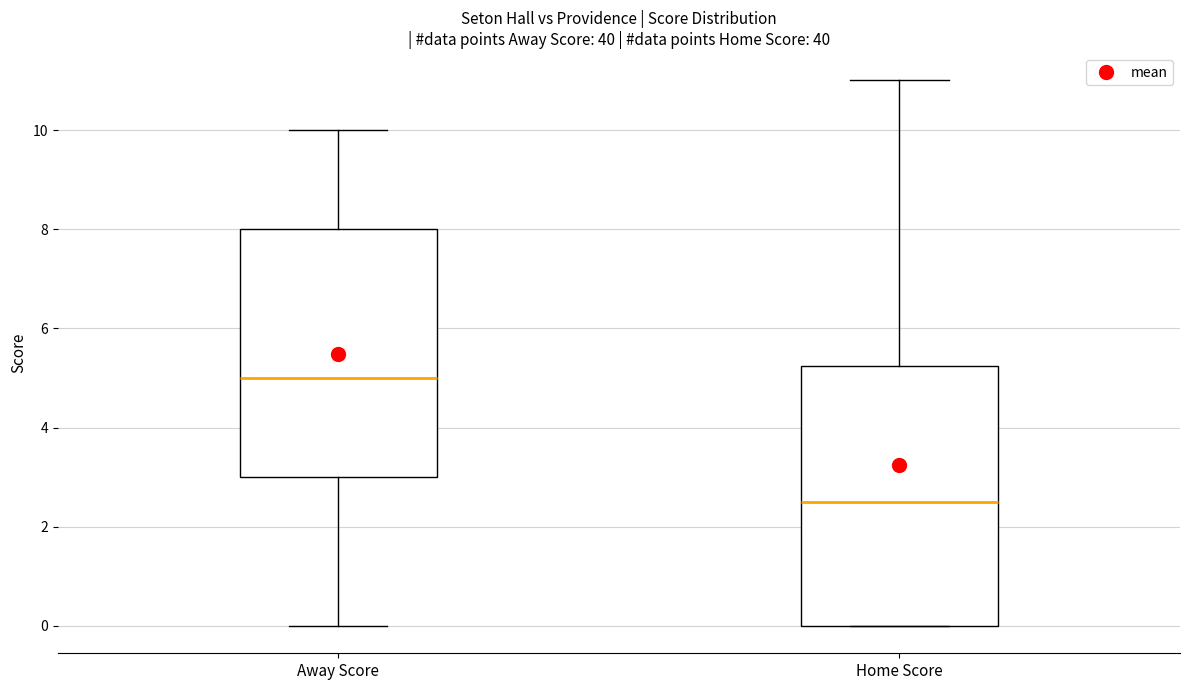

Which box has the lowest median line?

Home Score